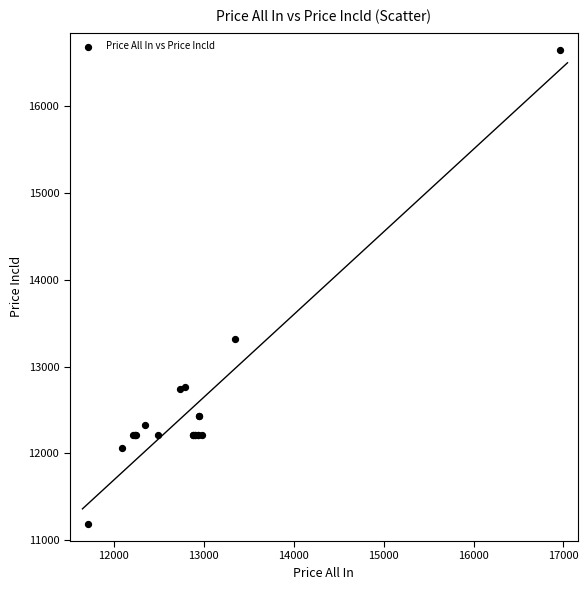

What Y value in the scatter plot is closest to 13919?

13320.0